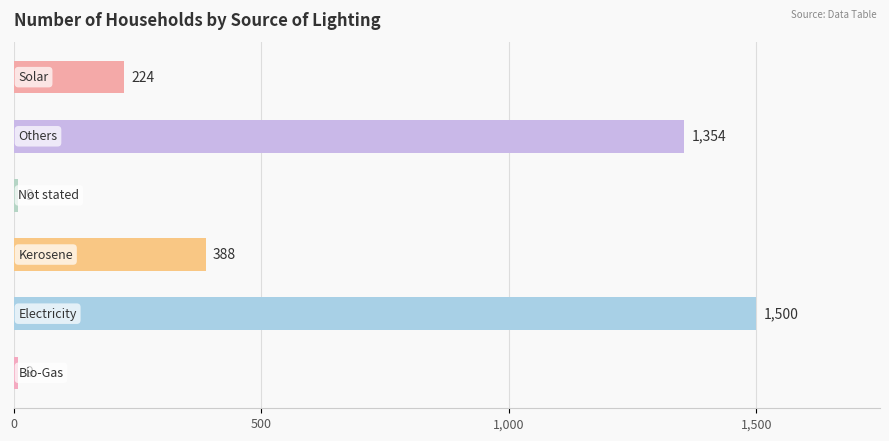

How many values are below 388?

3